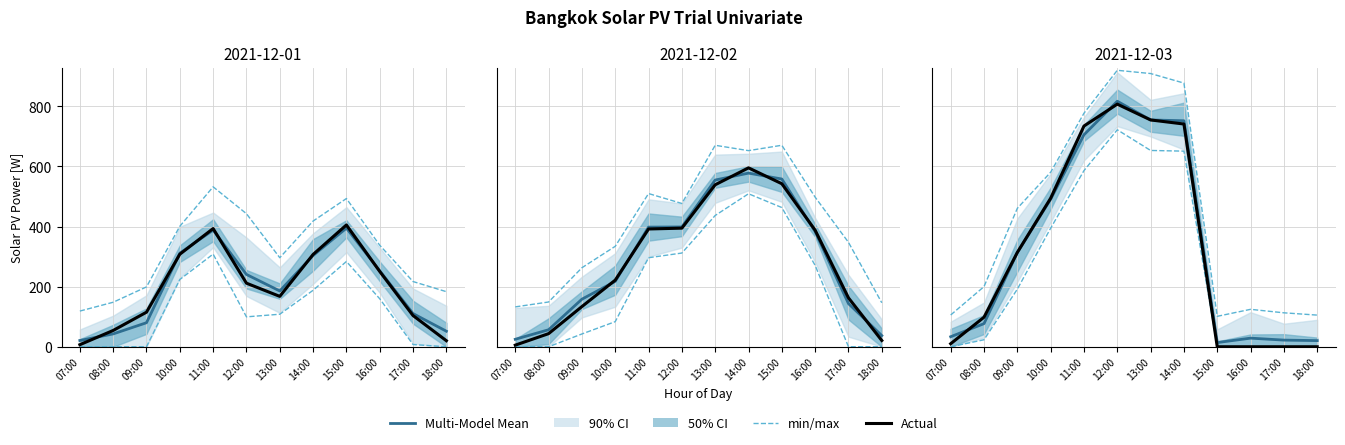

What is the highest value of the Actual series?

807.3